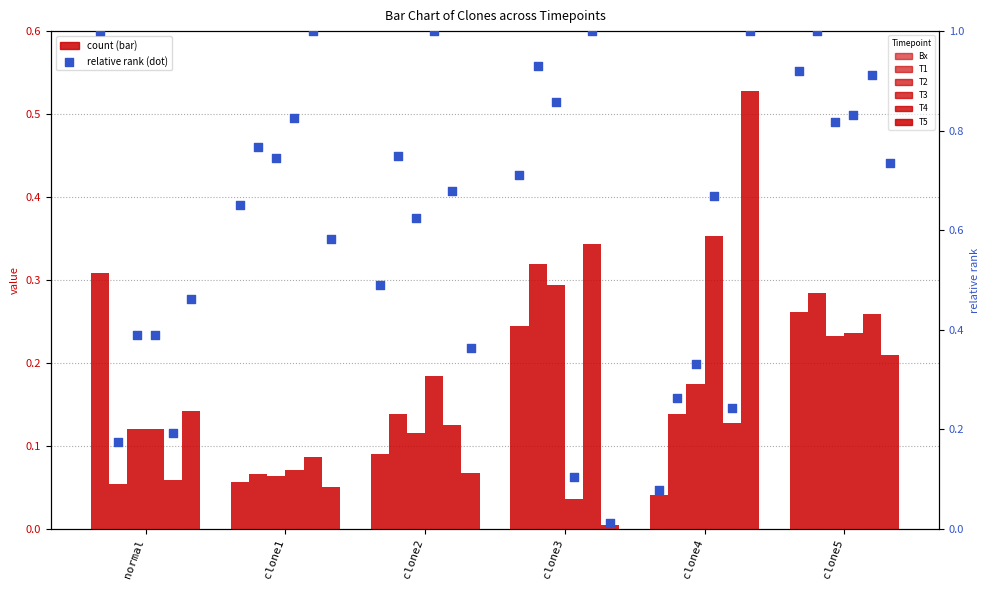

Which series contains the highest Y value?

T5